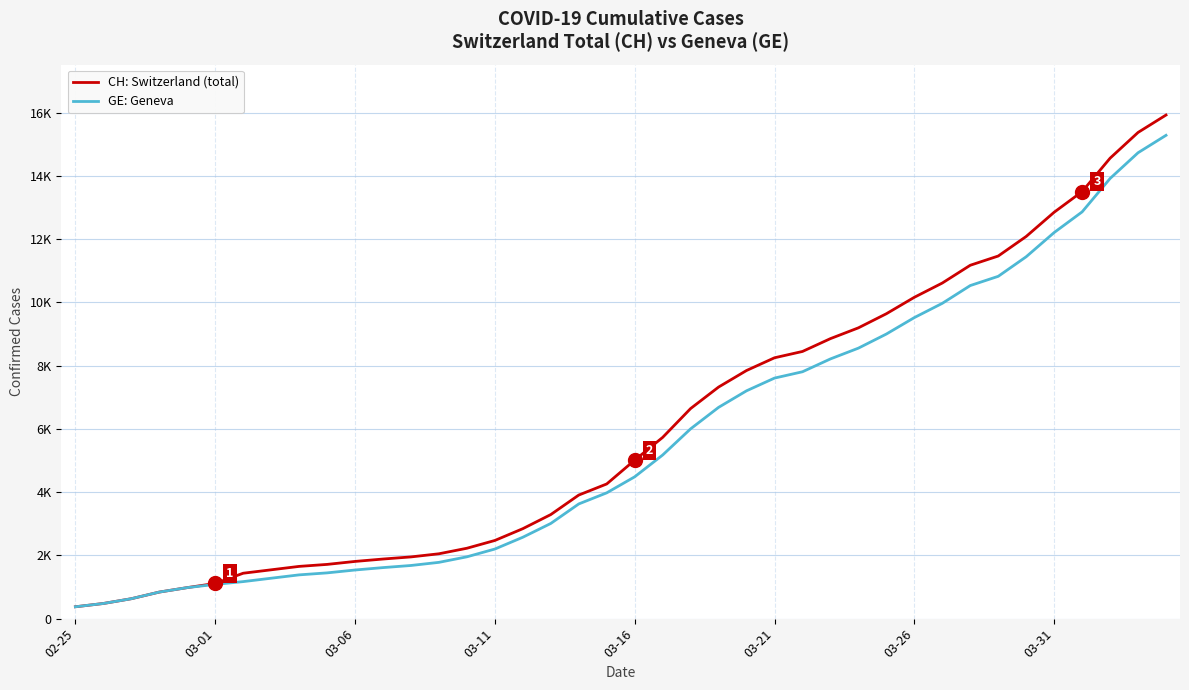

Does the chart have visible grid lines?

Yes